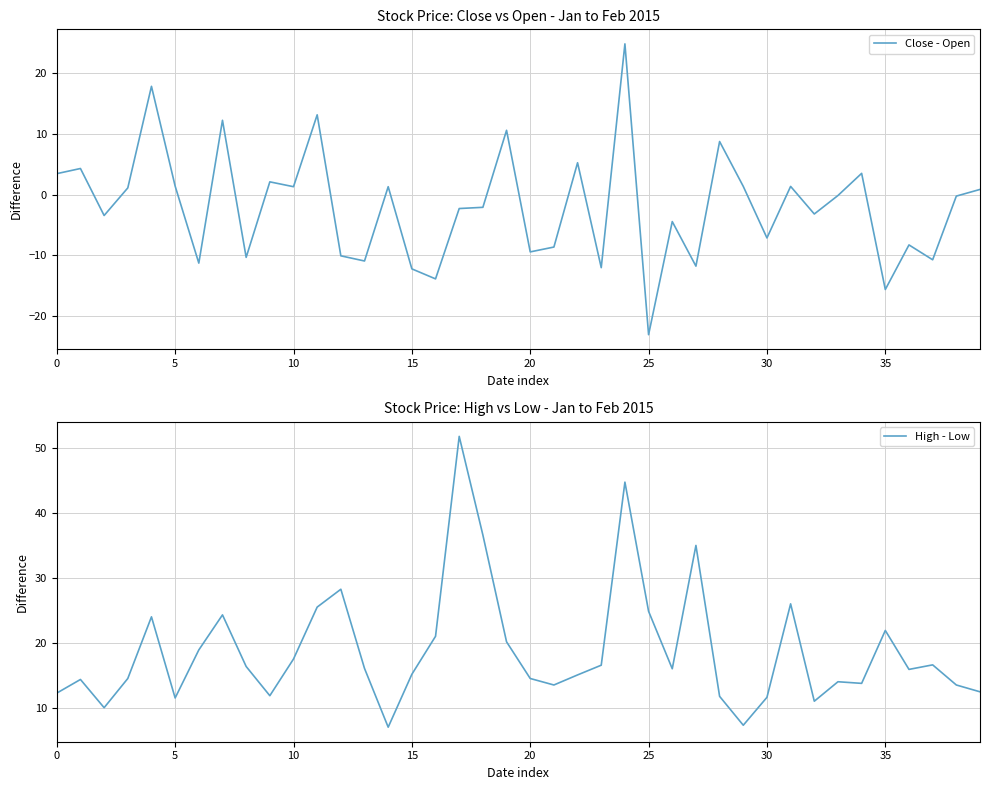

What is the average value of the Close - Open series?

-1.9